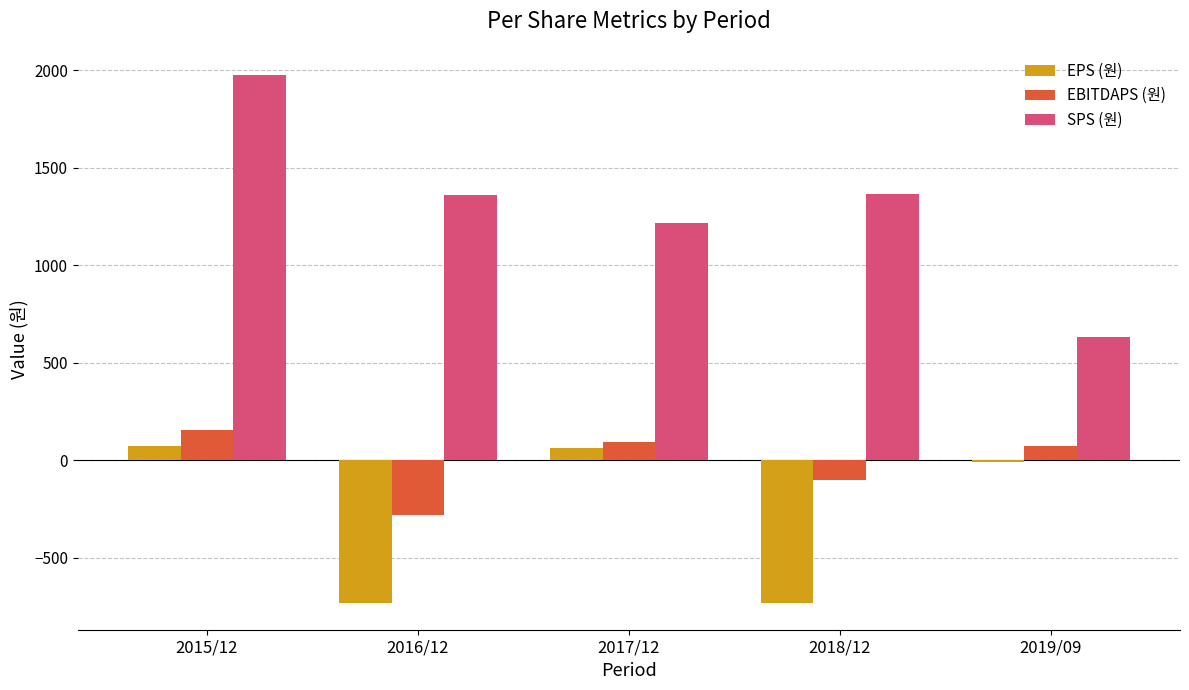

What are all the series names shown in the legend?

EPS (원), EBITDAPS (원), SPS (원)